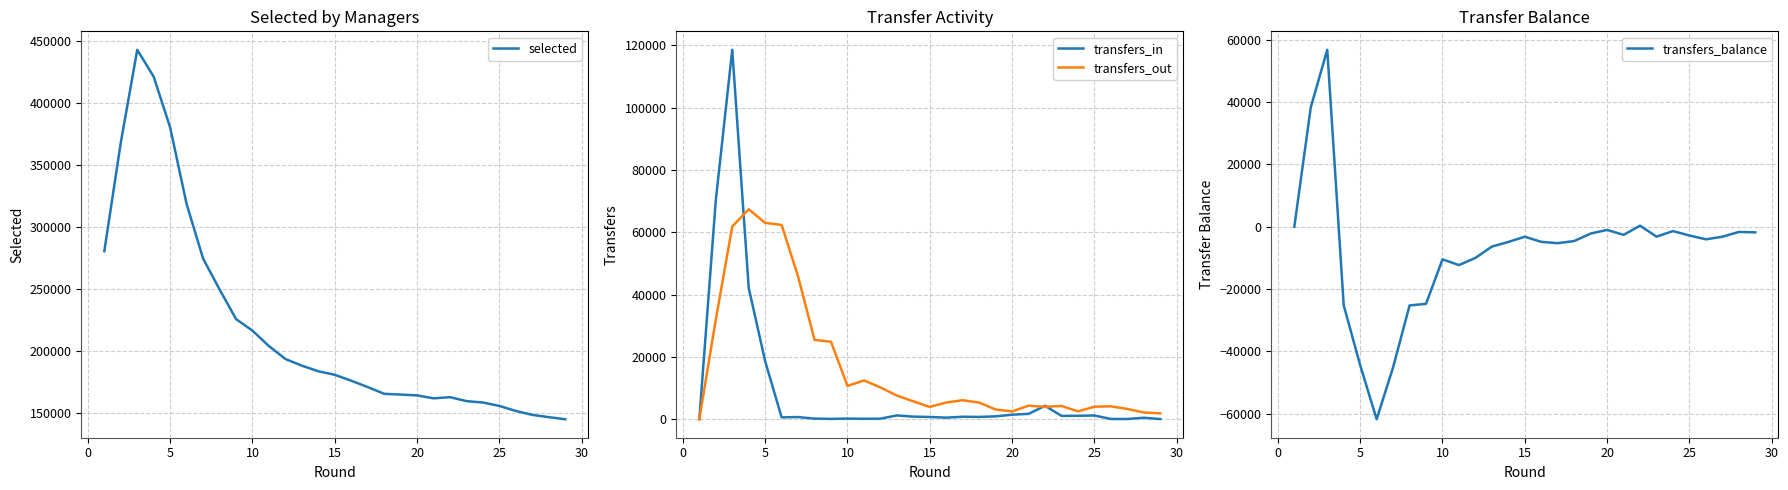

At how many categories does at least one series exceed -31782?

29